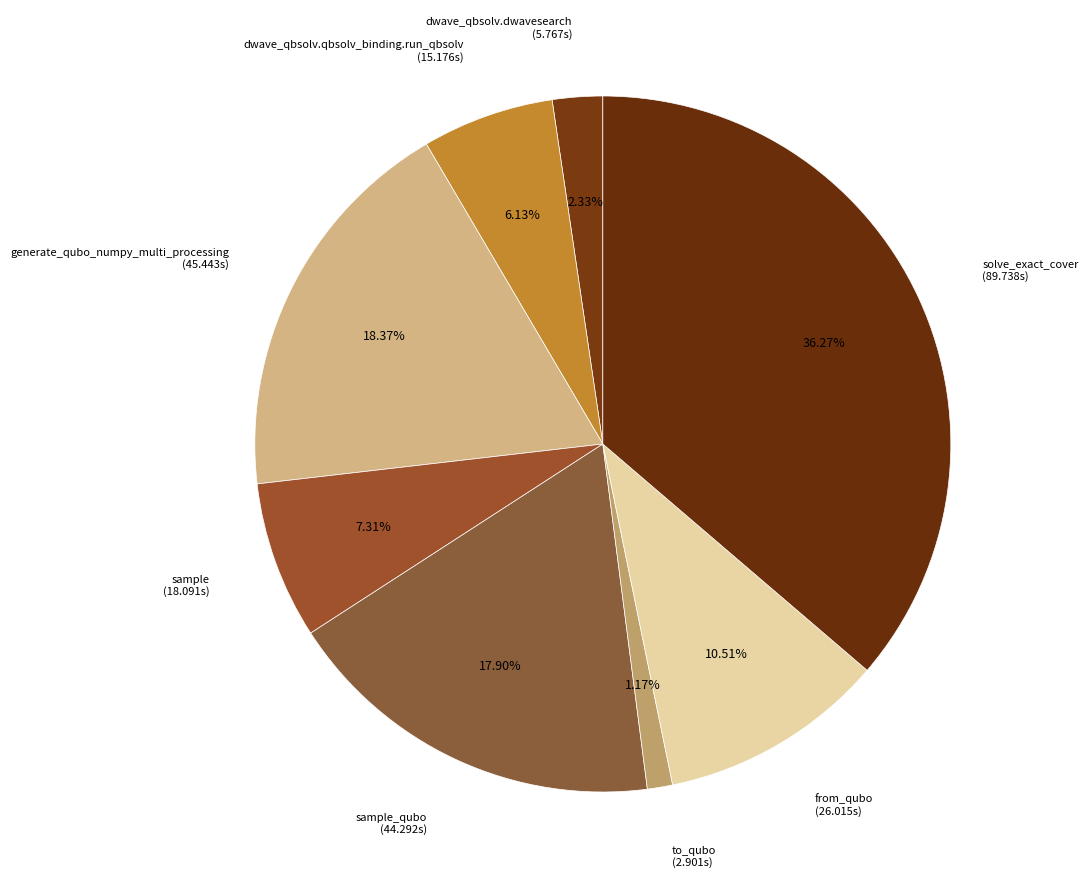

Which category has the biggest portion of the pie?

solve_exact_cover (89.738s)